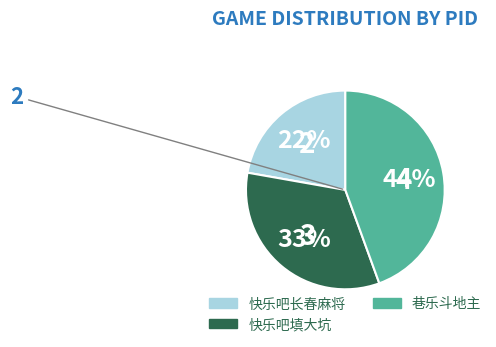

Is there any slice that represents more than half of the pie?

No